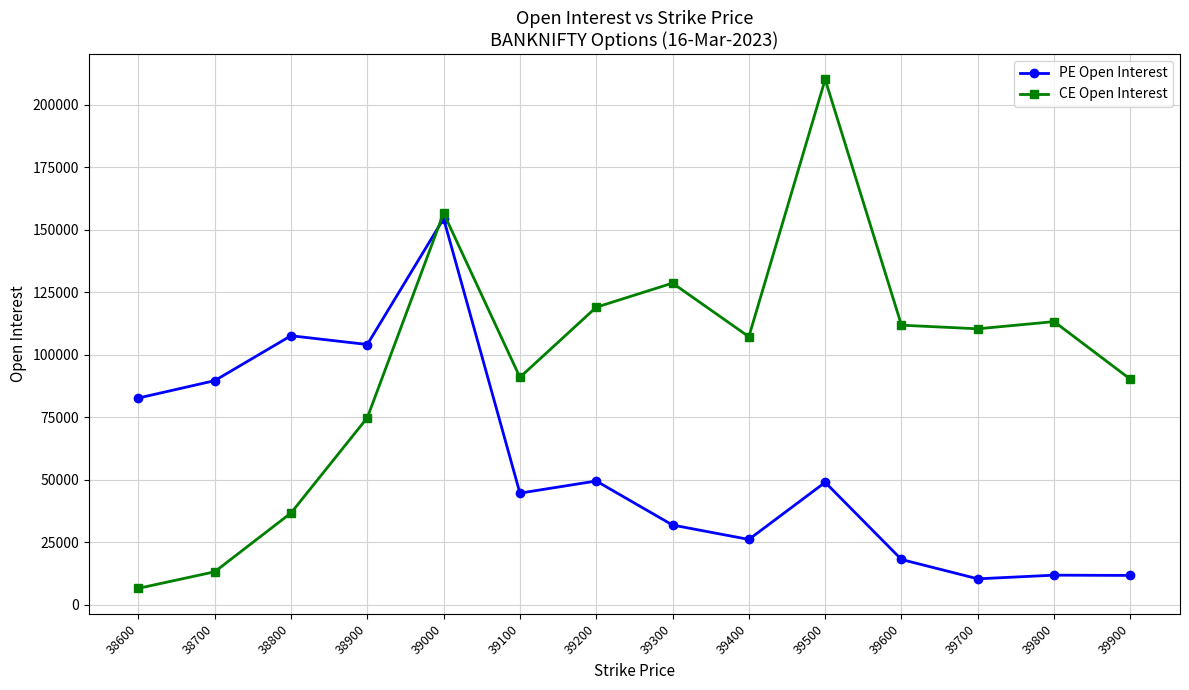

The value of PE Open Interest at 39700 is 10311. True or false?

True